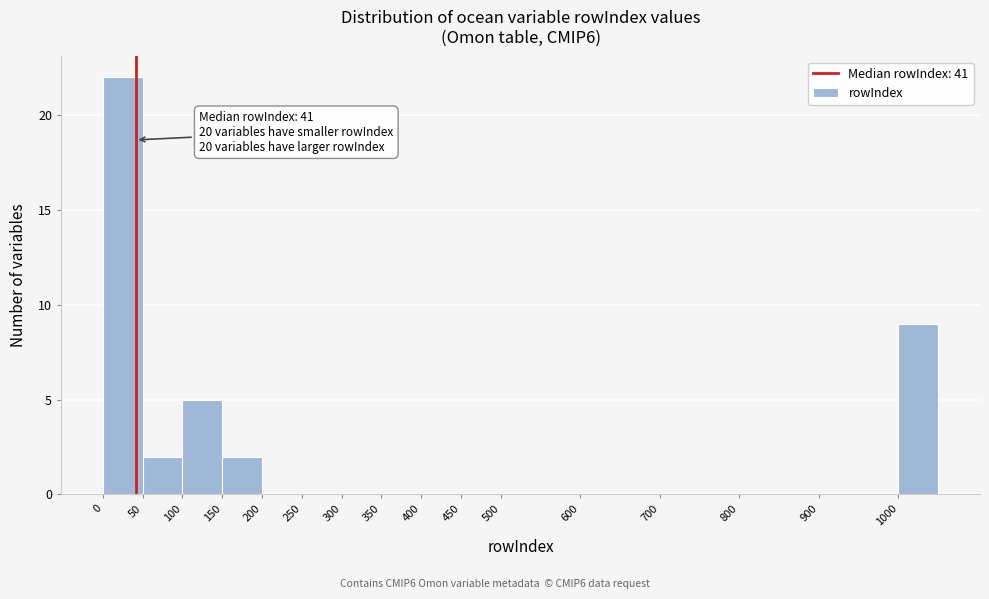

Which range on the x-axis has the tallest bar?

0 to 50